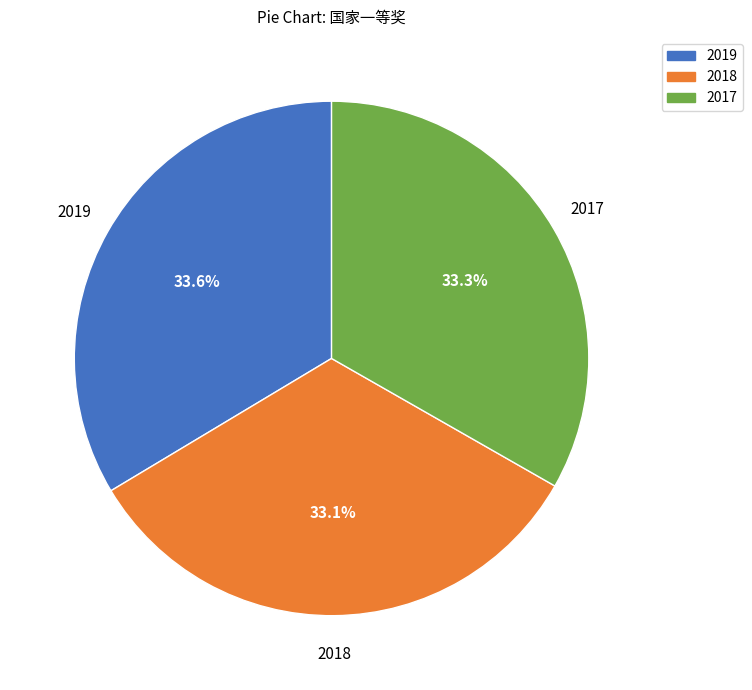

Approximately how many times larger is the value at 2018 compared to 2017?

1.0